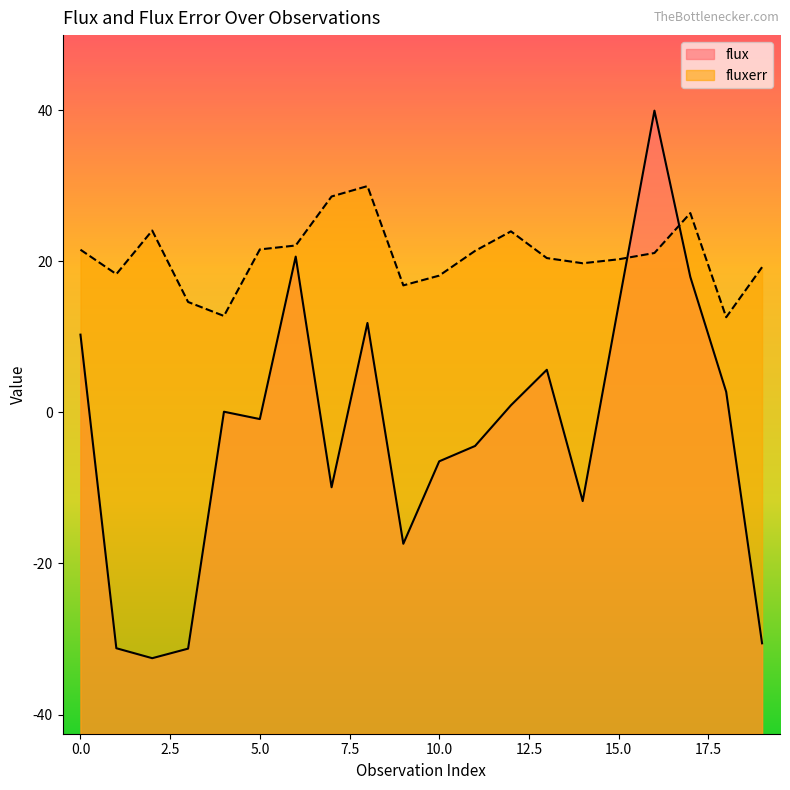

True or false: flux has more than 1 interior local peaks.

True